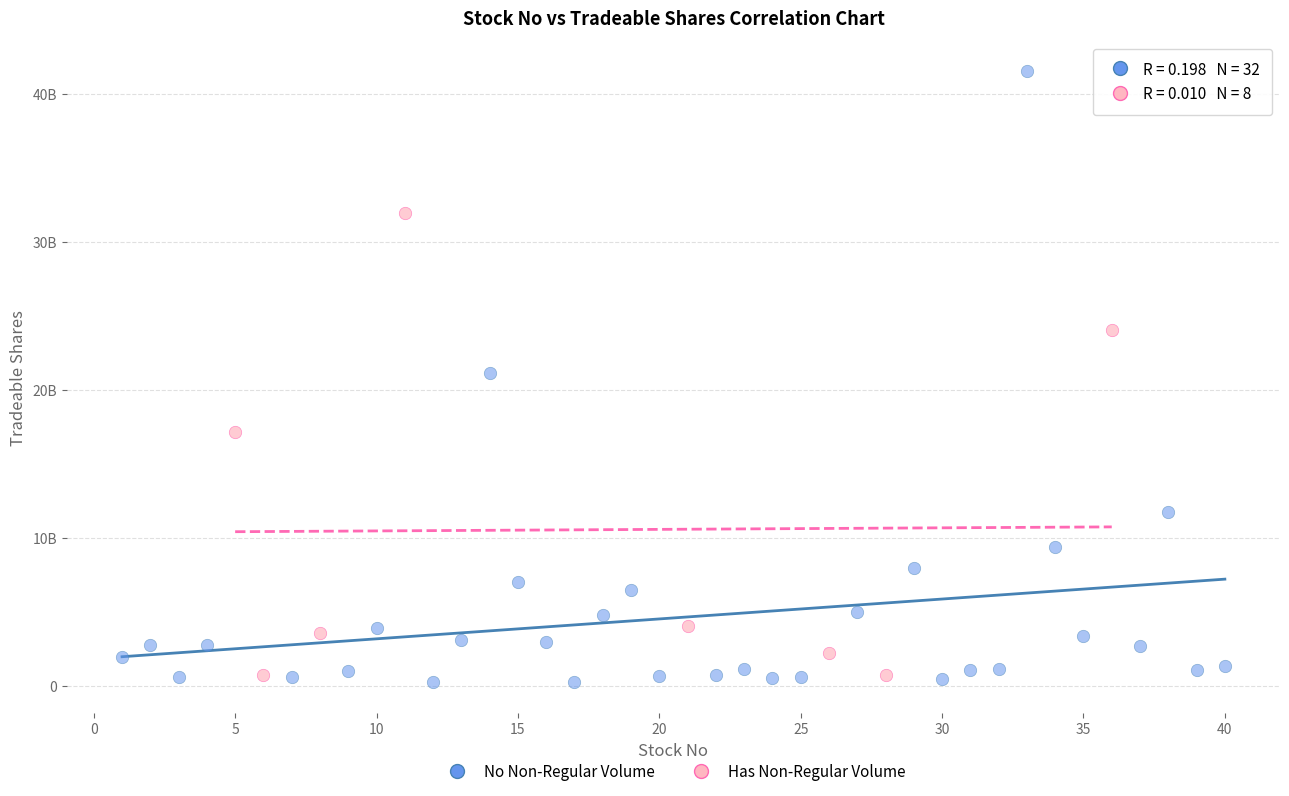

Which series has the widest spread of Y values?

No Non-Regular Volume